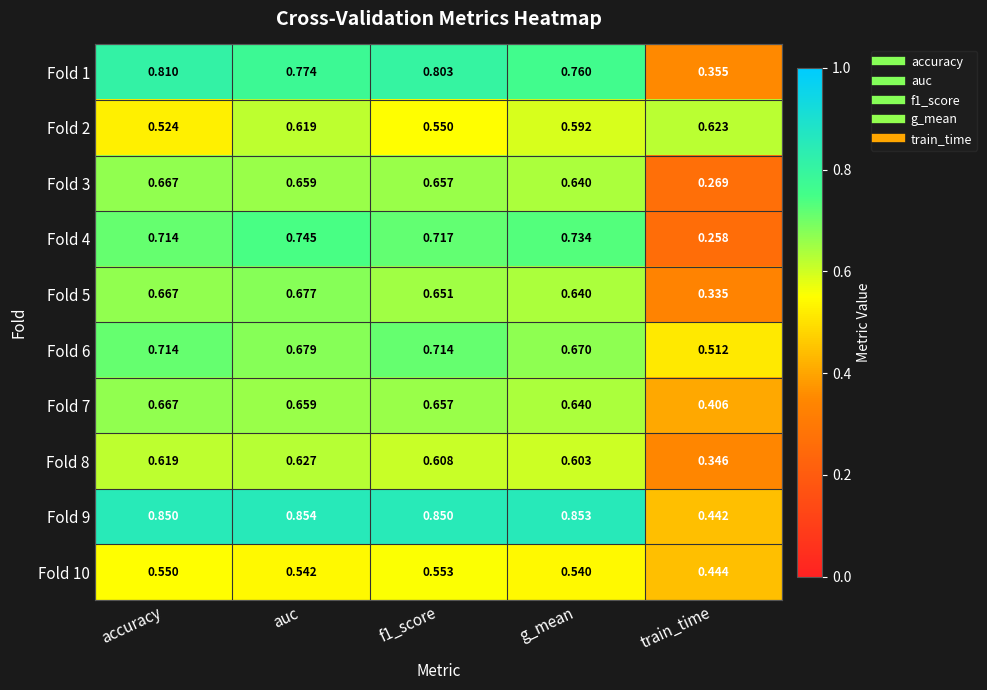

Which series has the largest total across all categories?

Fold 9